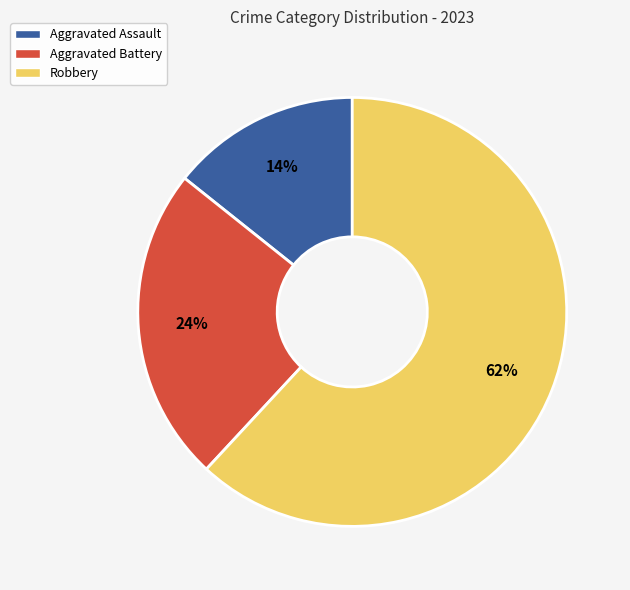

Approximately how many times larger is the value at Robbery compared to Aggravated Battery?

2.6